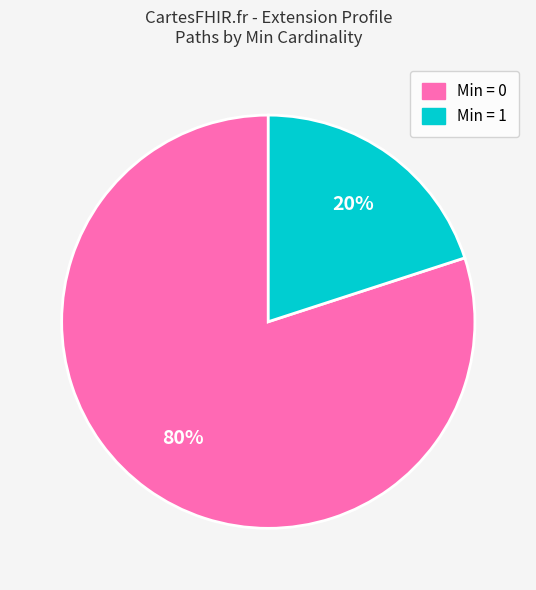

To the nearest percent, what is the average slice percentage?

50%